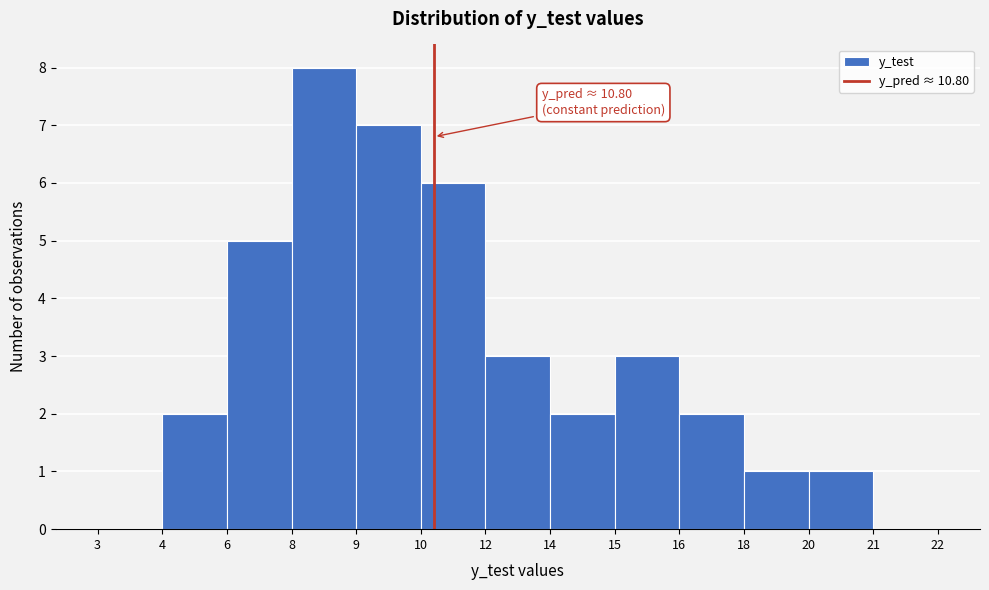

Reading left to right, what are all the values shown in this chart?

3=0	4=2	6=5	8=8	9=7	10=6	12=3	14=2	15=3	16=2	18=1	20=1	21=0